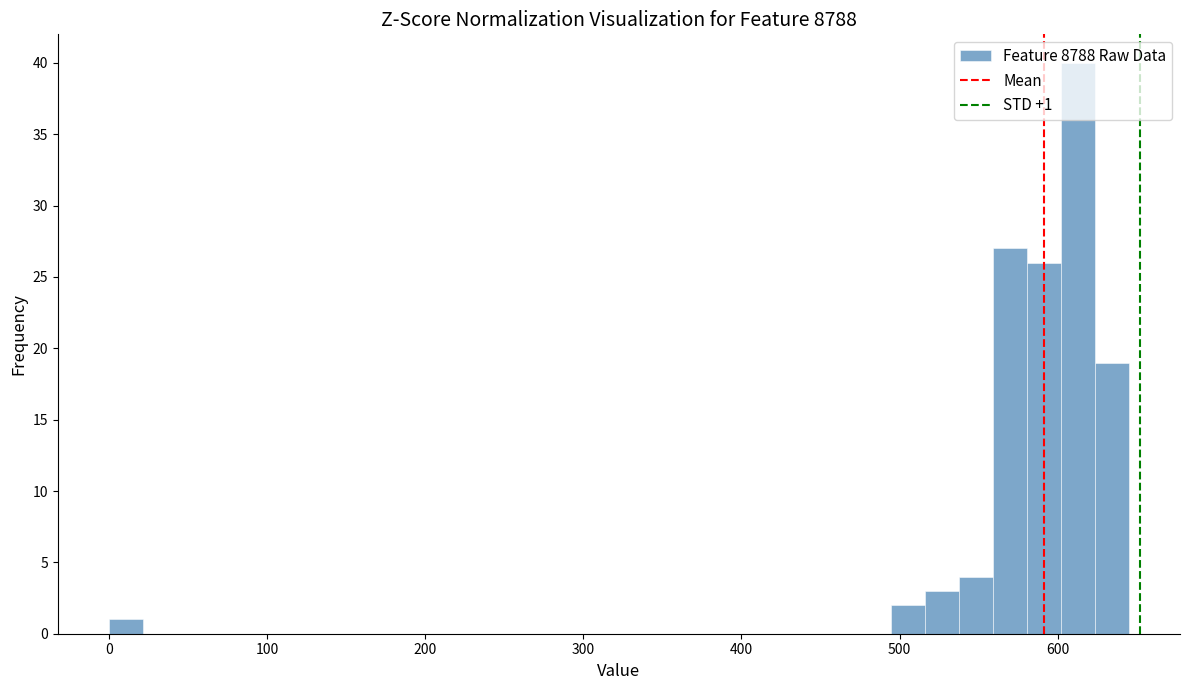

Around what value on the x-axis is the tallest bar? Give the approximate position of its centre, as read against the axis.

610